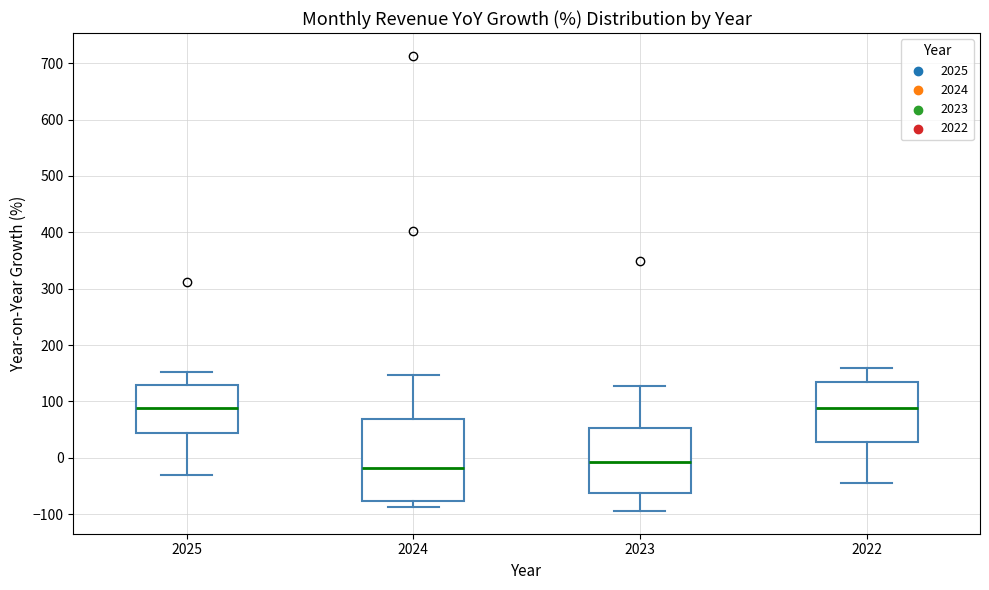

Reading left to right, transcribe this box plot: for each box, give where its median line is, the range the box spans, and where its two whiskers end, as read against the y-axis. The values are not printed on the chart, so give them approximately, as read against the axis.

2025: median 90, box 40 to 130, whiskers -30 to 150
2024: median -20, box -80 to 70, whiskers -90 to 150
2023: median -10, box -60 to 50, whiskers -90 to 130
2022: median 90, box 30 to 130, whiskers -40 to 160